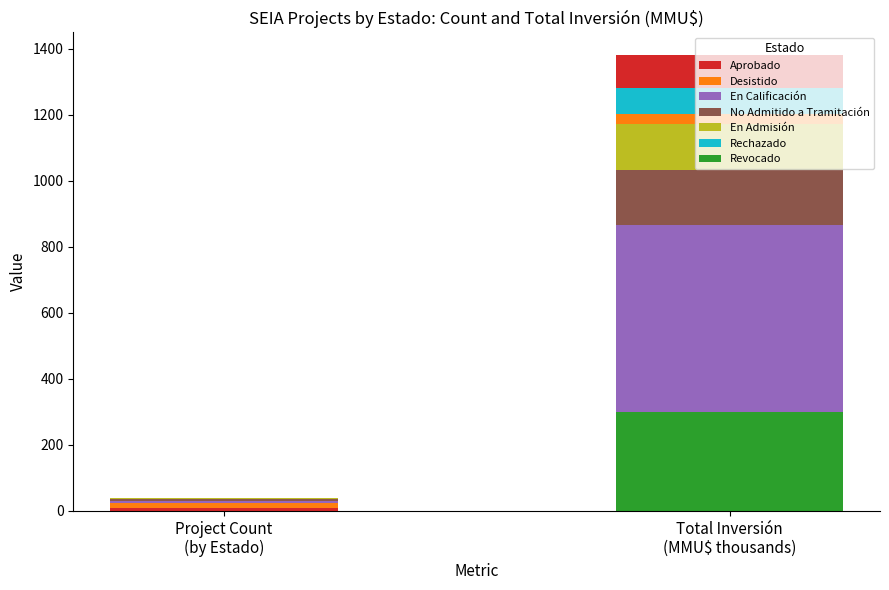

The Count series shows 1.5 at Rechazado. True or false?

False